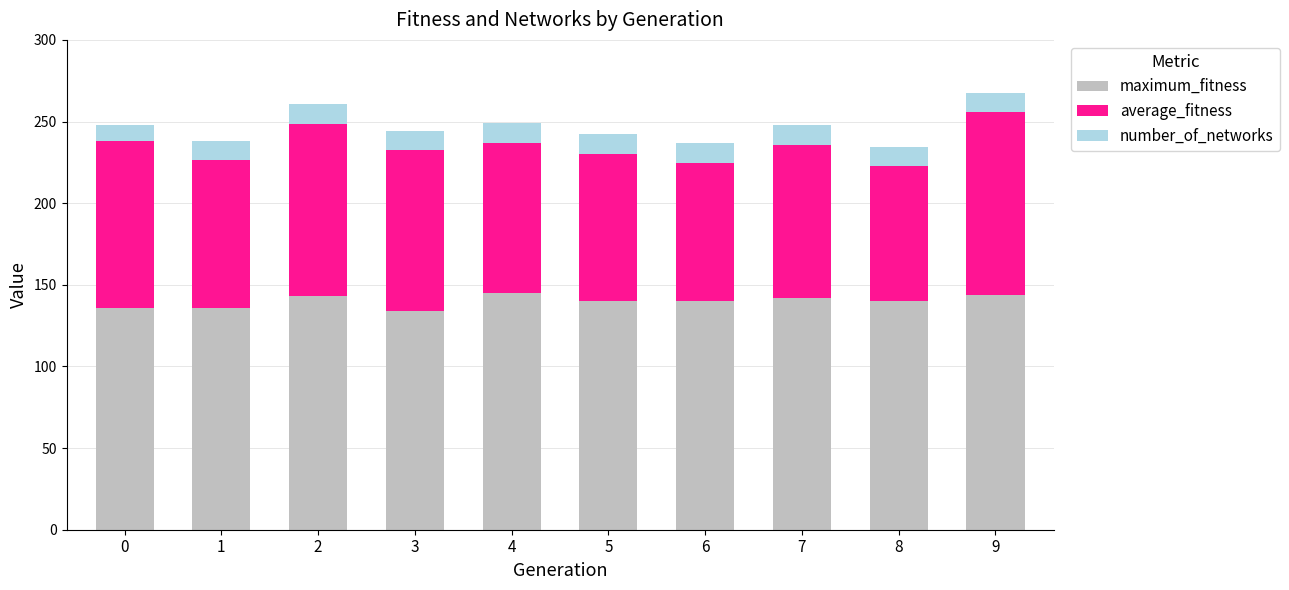

What is the highest value of the maximum_fitness series?

145.0